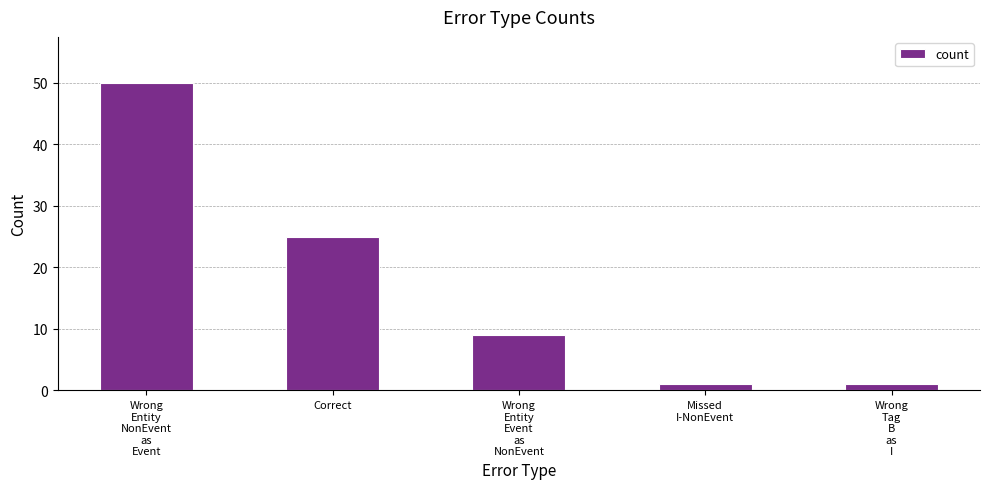

What is the sum of all values?

86